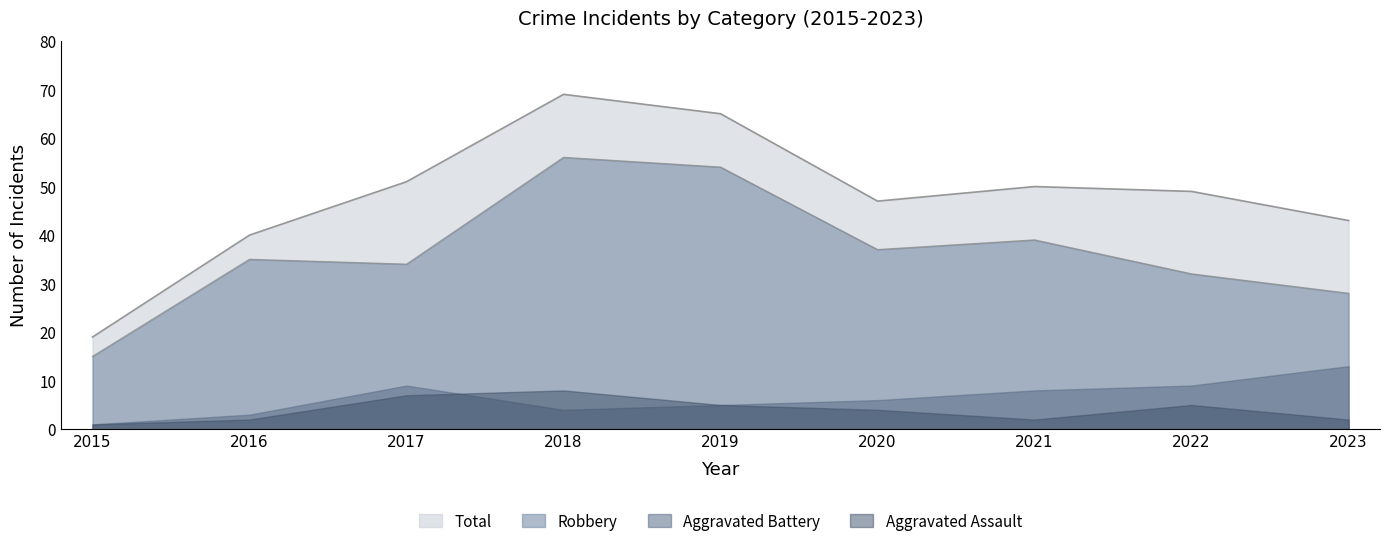

At which label is Robbery closest to 35?

2016